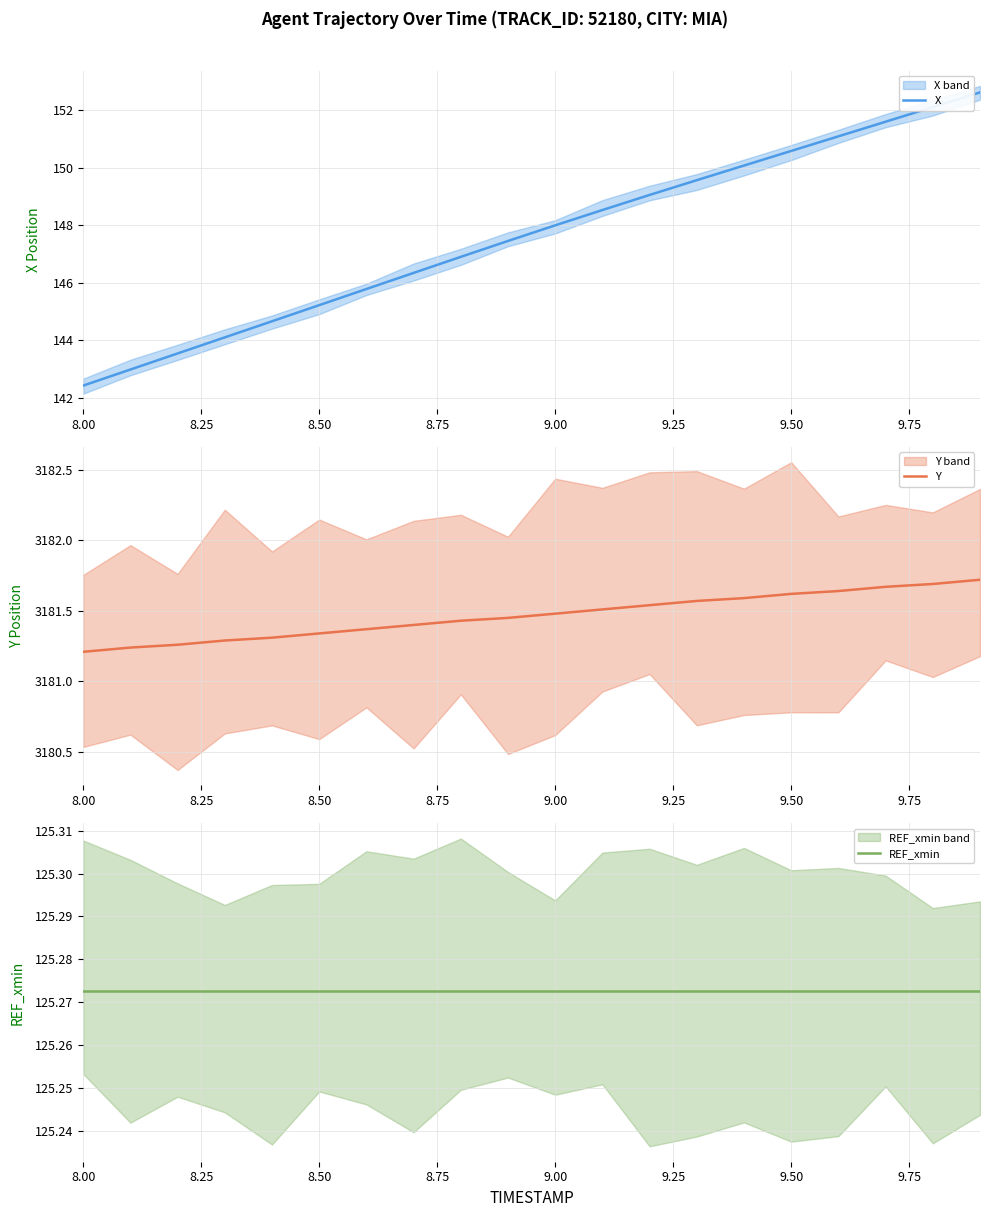

Does the chart display data point markers on the line(s)?

No